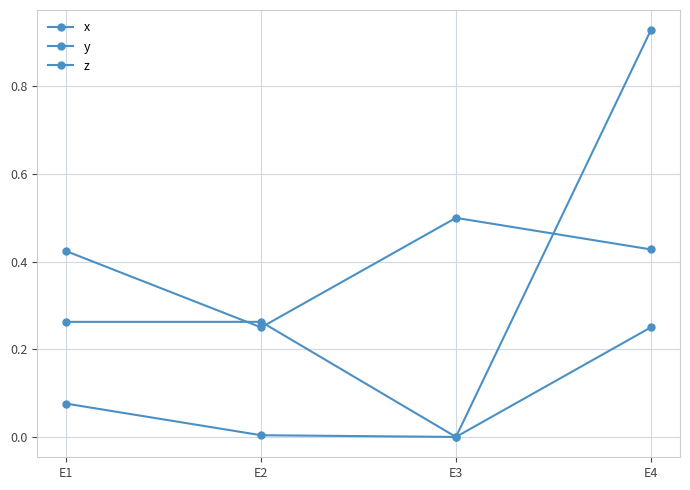

Reading left to right, list all the values displayed in this chart.

x: 0.1	0.0	0.0	0.9
y: 0.4	0.2	0.5	0.4
z: 0.3	0.3	0.0	0.2